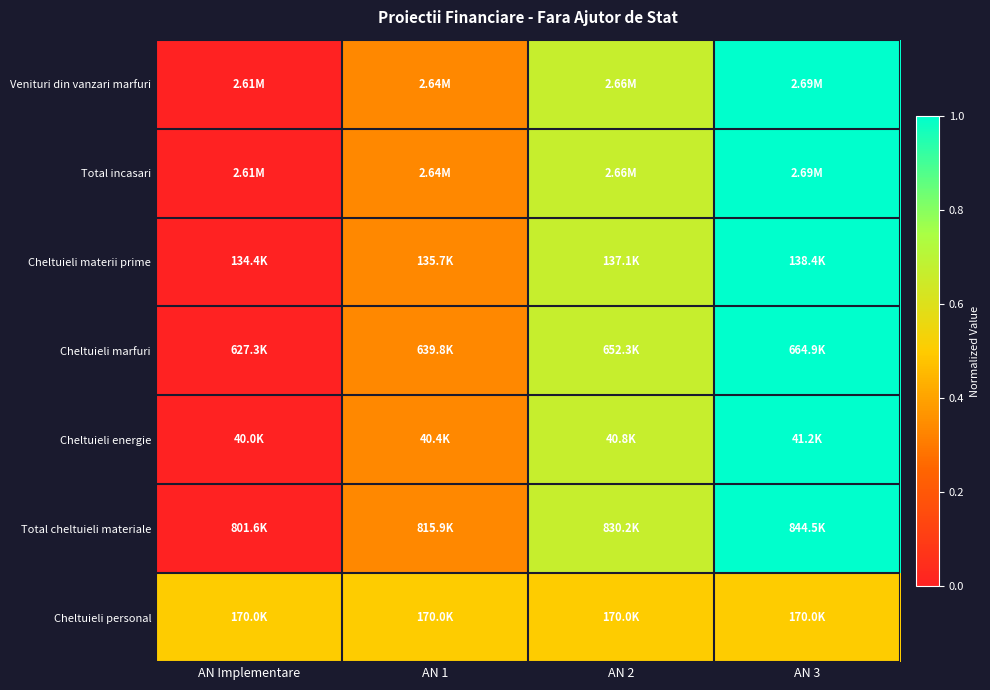

Reading right to left, list all the values displayed in this chart.

Venituri din vanzari marfuri: AN 3=1.0	AN 2=0.7	AN 1=0.3	AN Implementare=0.0
Total incasari: AN 3=1.0	AN 2=0.7	AN 1=0.3	AN Implementare=0.0
Cheltuieli materii prime: AN 3=1.0	AN 2=0.7	AN 1=0.3	AN Implementare=0.0
Cheltuieli marfuri: AN 3=1.0	AN 2=0.7	AN 1=0.3	AN Implementare=0.0
Cheltuieli energie: AN 3=1.0	AN 2=0.7	AN 1=0.3	AN Implementare=0.0
Total cheltuieli materiale: AN 3=1.0	AN 2=0.7	AN 1=0.3	AN Implementare=0.0
Cheltuieli personal: AN 3=0.5	AN 2=0.5	AN 1=0.5	AN Implementare=0.5